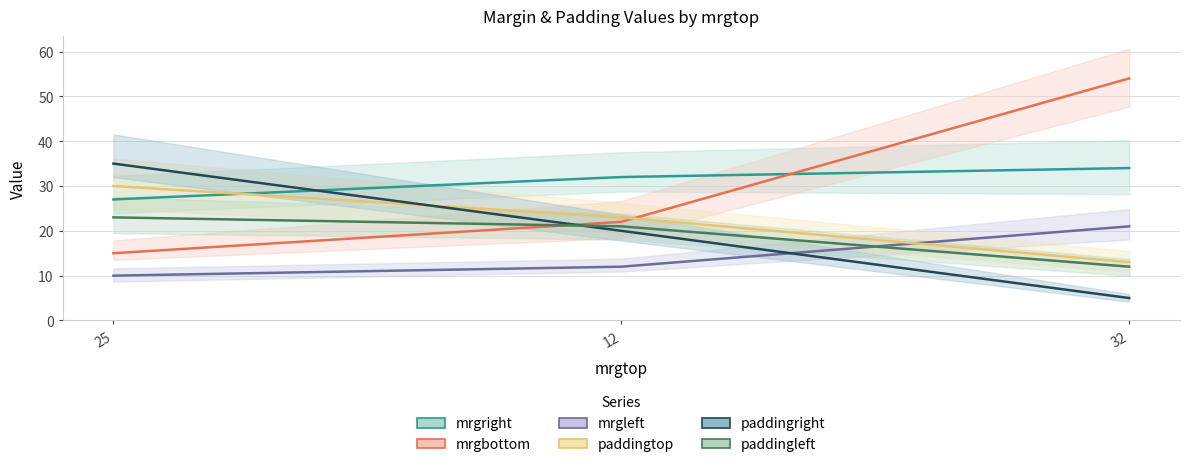

At which category is the sum across all series the highest?

25